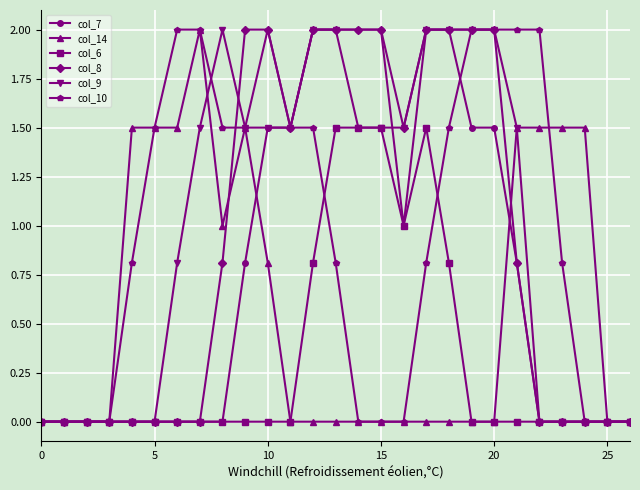

What is the value of the col_9 point at the 13th from the left?

2.0